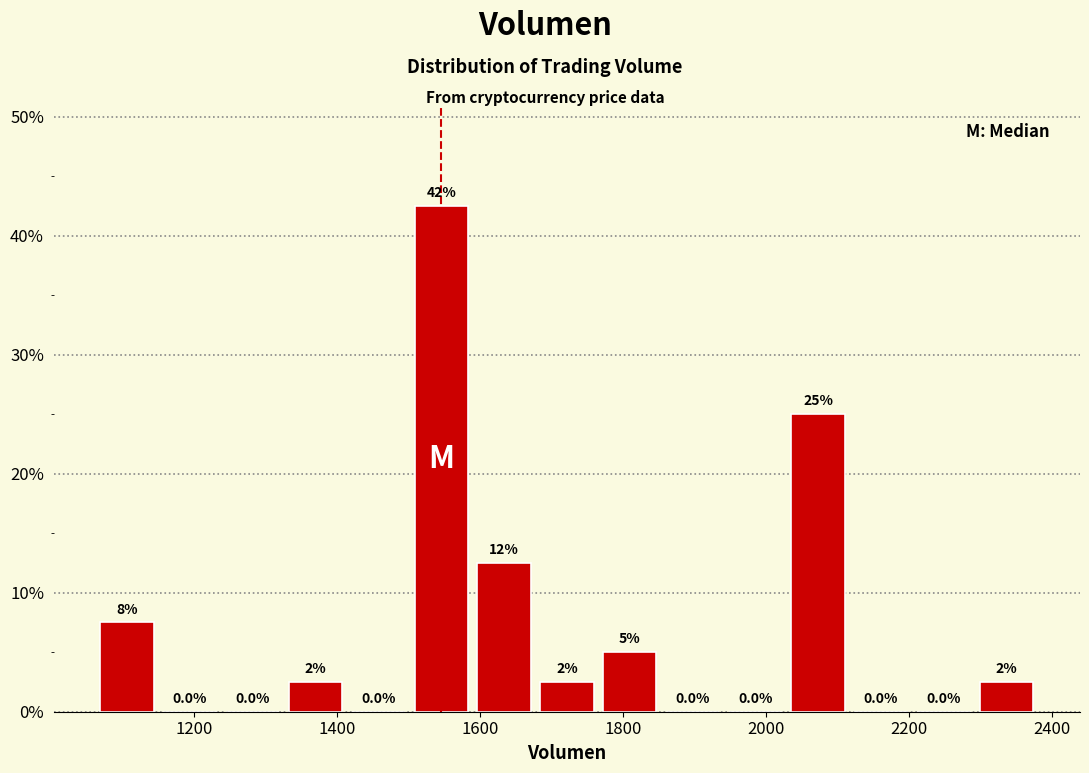

Which range on the x-axis has the tallest bar?

1500 to 1580